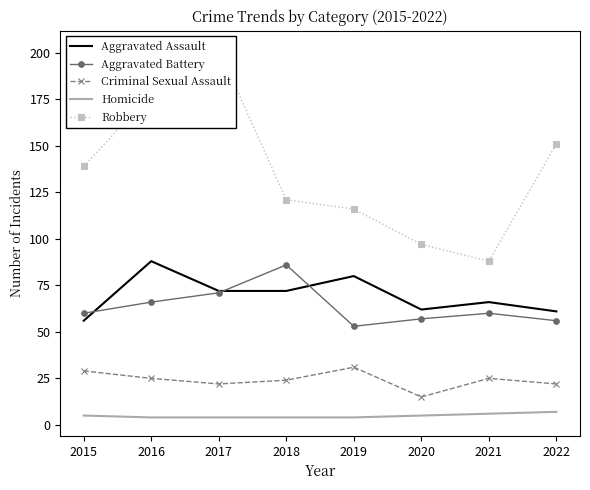

What is the smallest value displayed?

4